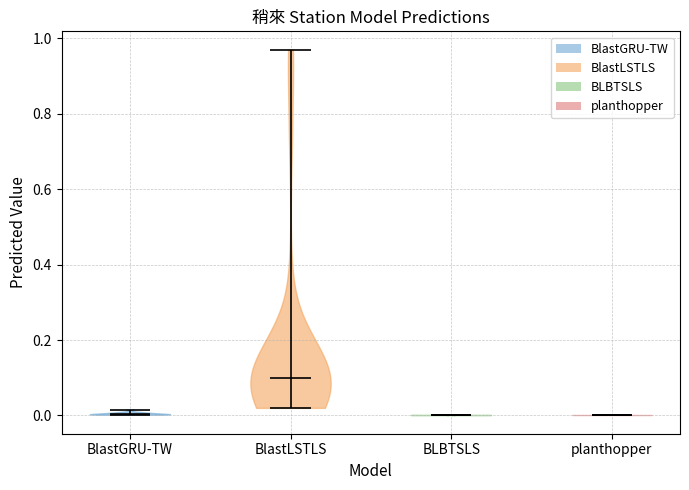

Where does the median line of the violin for BlastGRU-TW sit on the y-axis? The values are not printed on the chart, so give them approximately, as read against the axis.

0.00